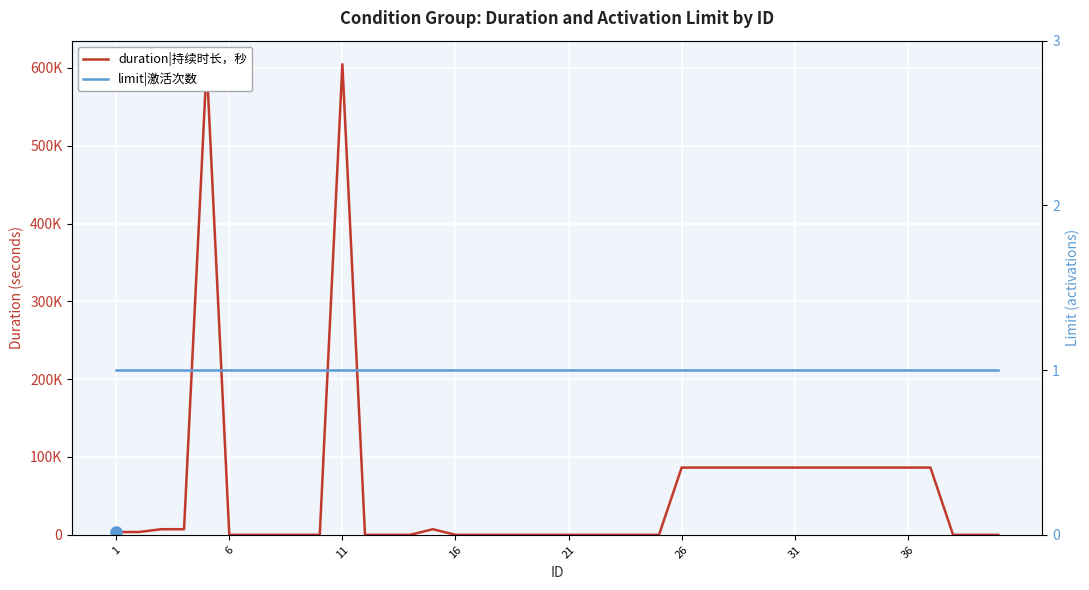

Rank the series by their maximum value, from highest to lowest.

duration|持续时长，秒, limit|激活次数